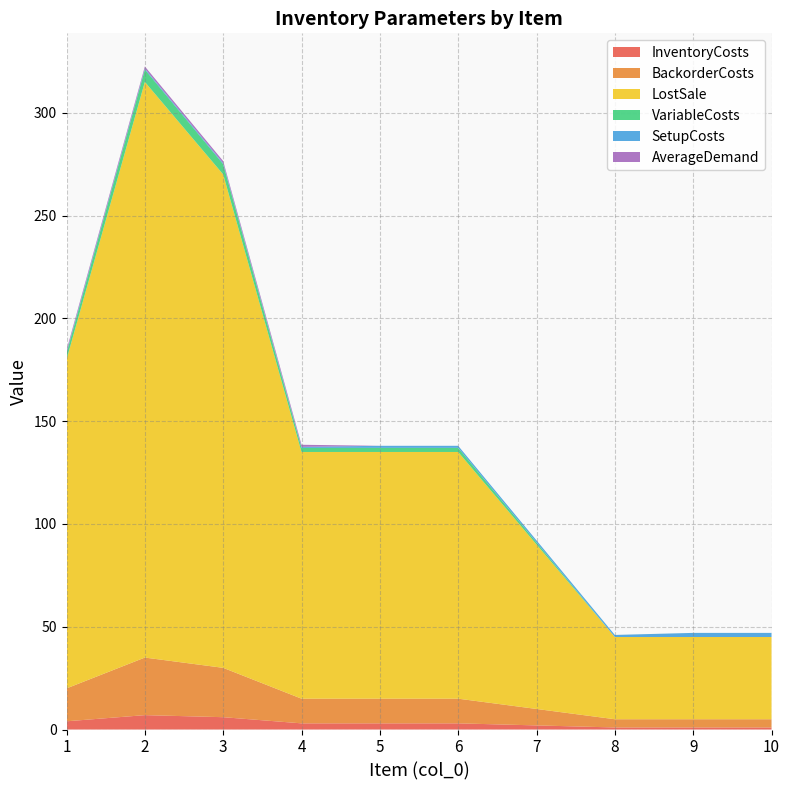

Reading left to right, what are all the values shown in this chart?

InventoryCosts: 4.0	7.0	6.0	3.0	3.0	3.0	2.0	1.0	1.0	1.0
BackorderCosts: 16.0	28.0	24.0	12.0	12.0	12.0	8.0	4.0	4.0	4.0
LostSale: 160.0	280.0	240.0	120.0	120.0	120.0	80.0	40.0	40.0	40.0
VariableCosts: 3.0	6.0	5.0	2.0	2.0	2.0	1.0	0.0	0.0	0.0
SetupCosts: 0.5	0.5	0.5	0.5	1.0	1.0	1.0	1.0	2.0	2.0
AverageDemand: 1.0	1.0	1.0	1.0	0.0	0.0	0.0	0.0	0.0	0.0